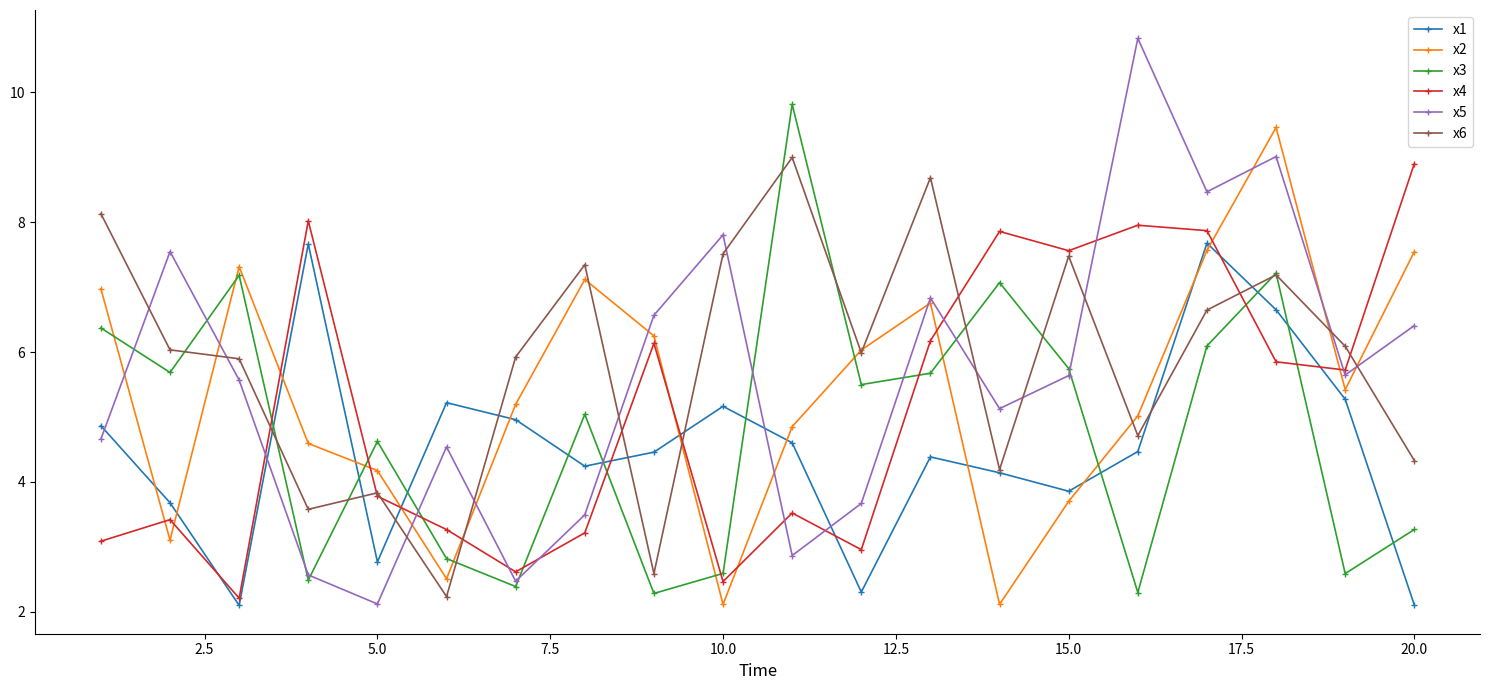

What is the value of the x5 point at the 18th from the left?

9.0